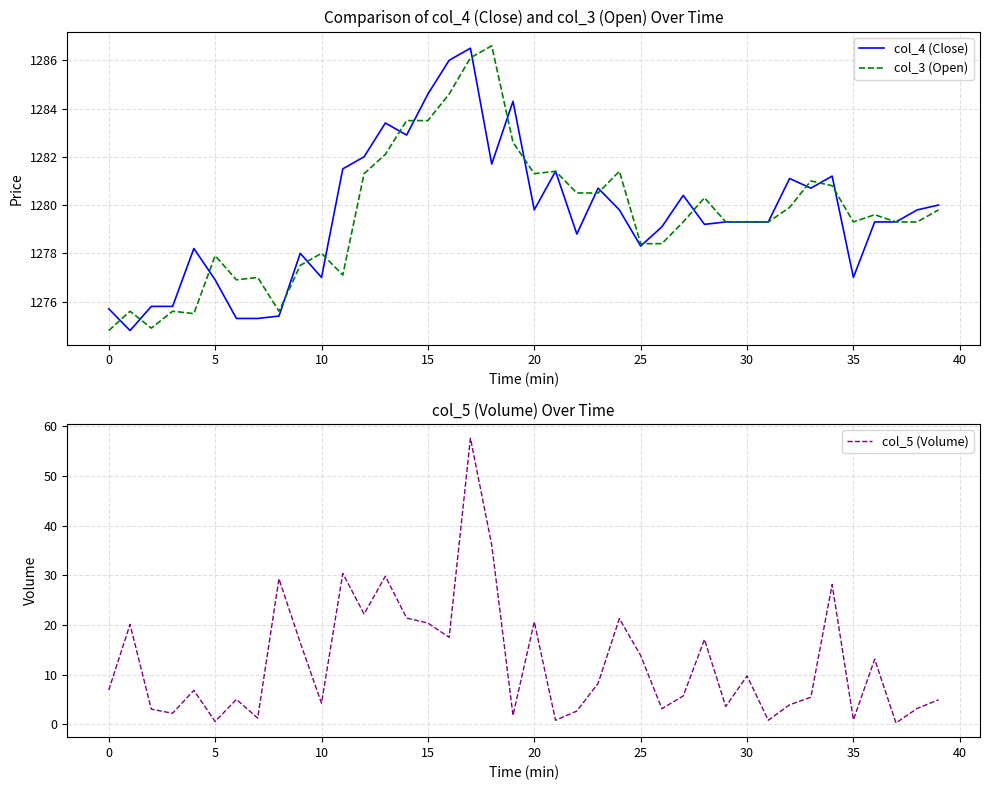

At which label does col_5 (Volume) reach its minimum?

37